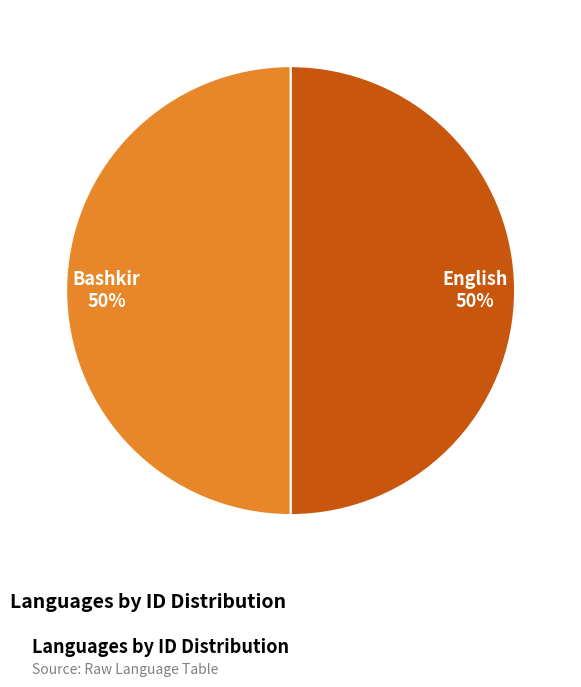

To the nearest percent, what is the combined percentage of English and Bashkir?

100%